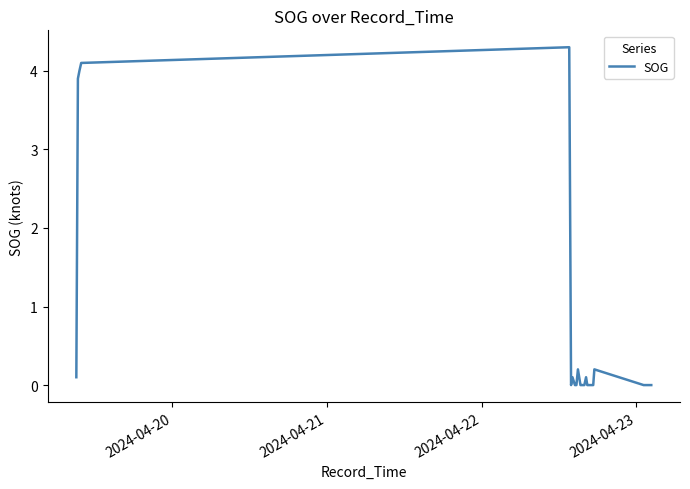

What is the maximum value shown in the chart?

4.3